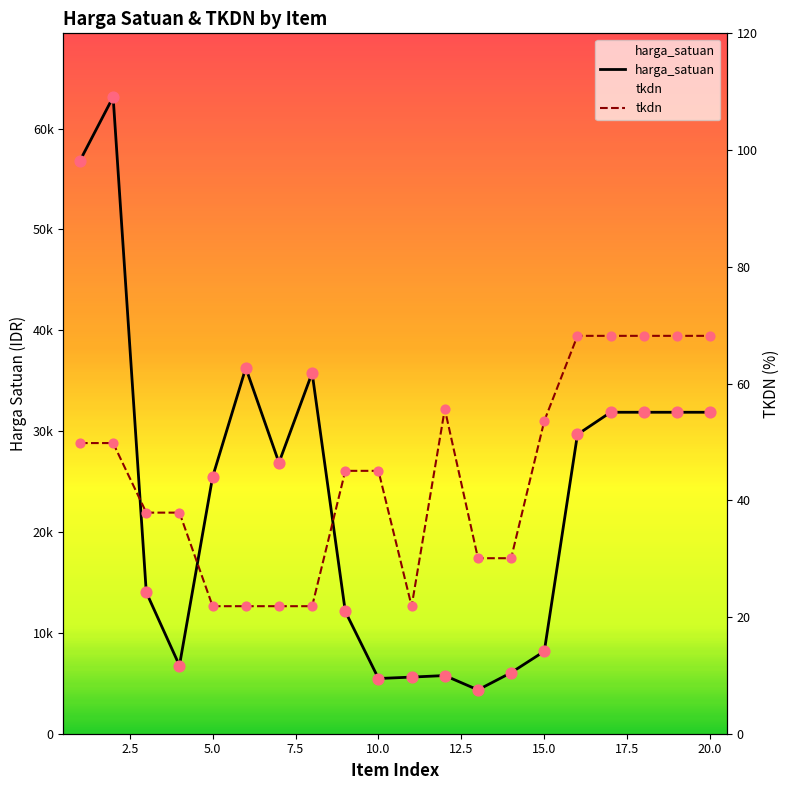

Is the value of harga_satuan at 1 greater than the value of tkdn at 9?

Yes